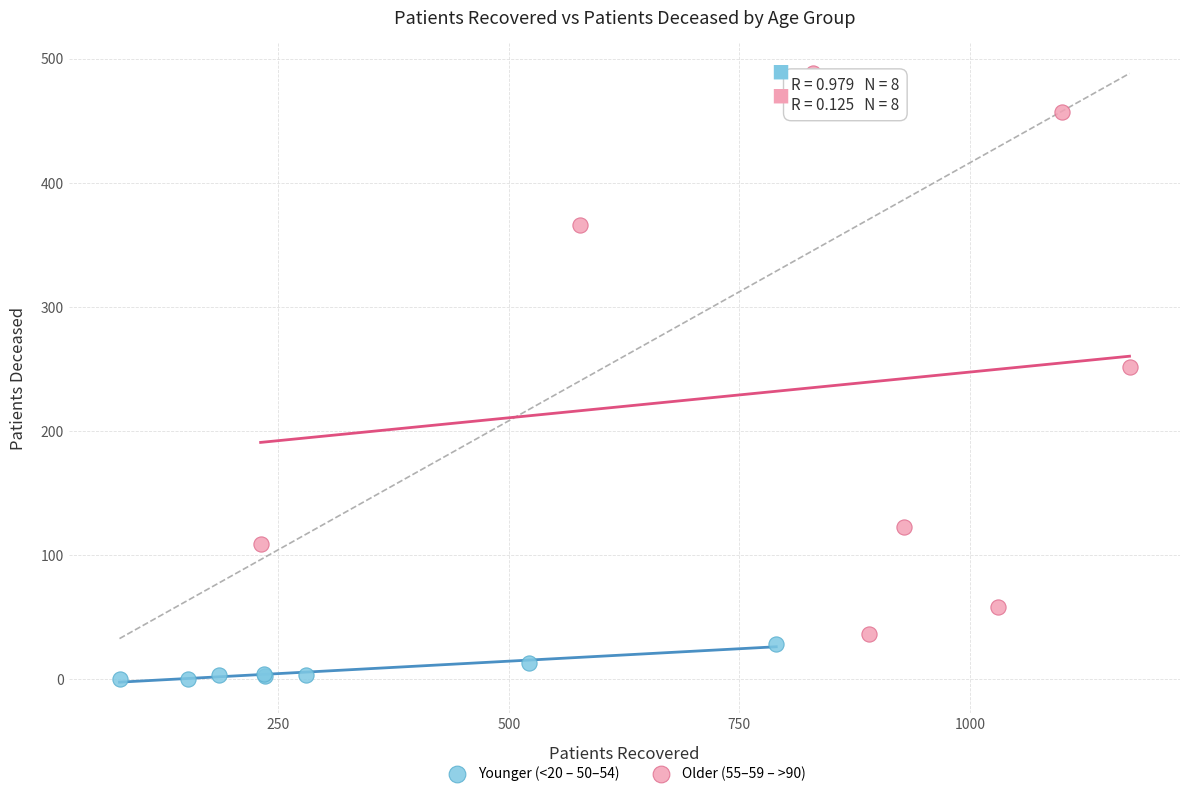

Which series has the largest Y range (max minus min)?

Older (55–59 – >90)